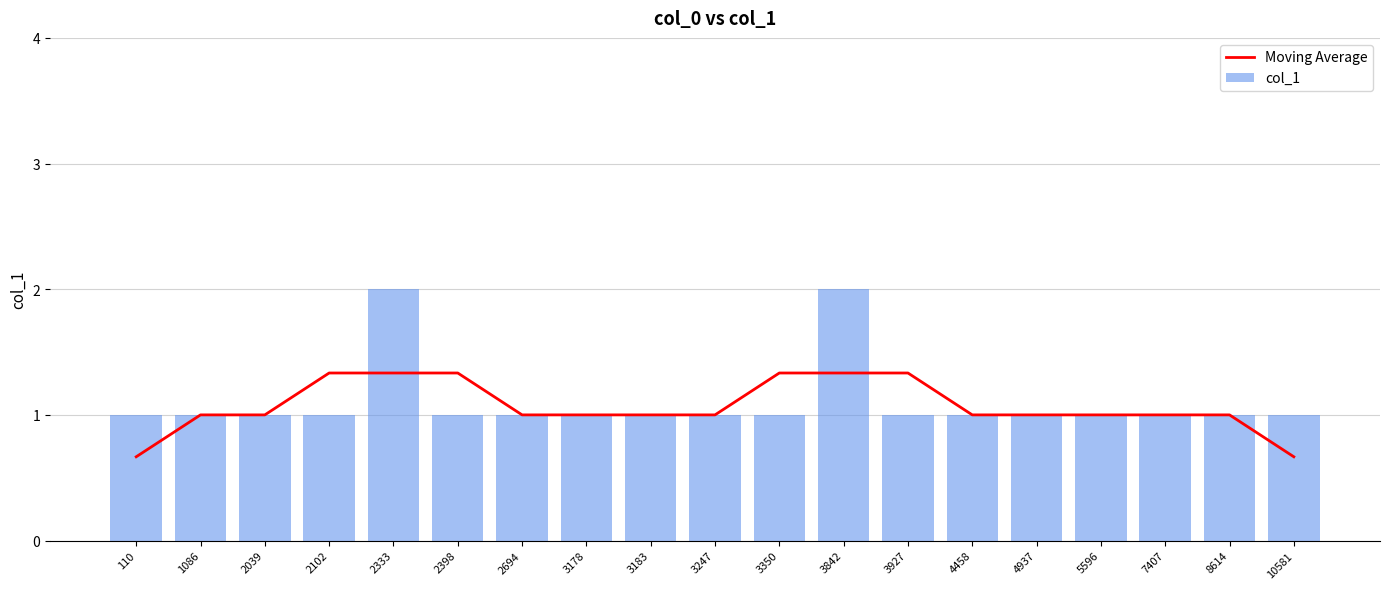

What are all the series names shown in the legend?

Moving Average, col_1